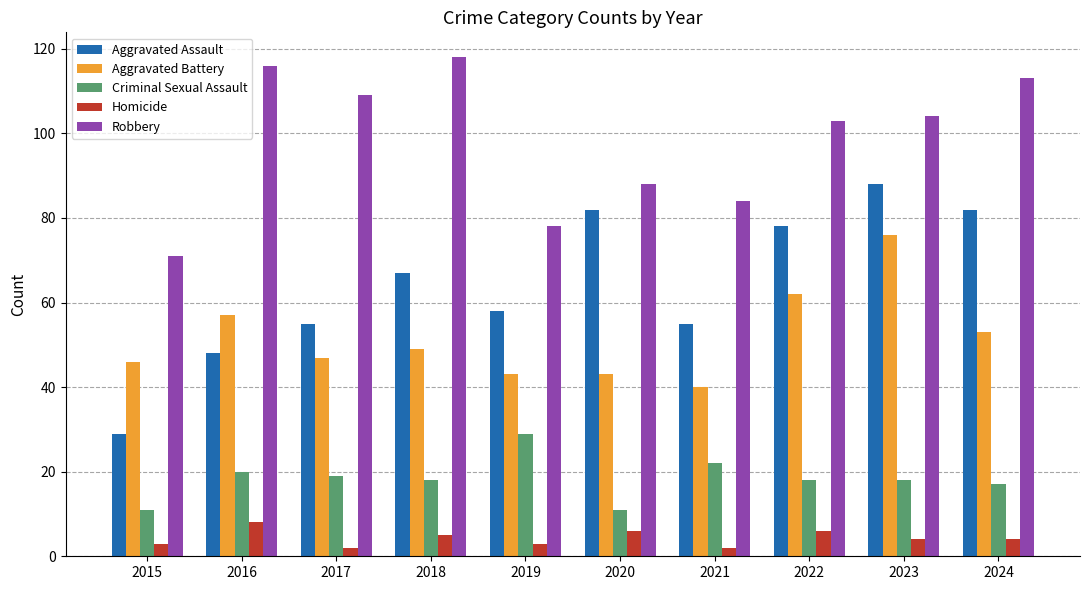

Reading right to left, extract all data points from this chart.

Aggravated Assault: 2024=82	2023=88	2022=78	2021=55	2020=82	2019=58	2018=67	2017=55	2016=48	2015=29
Aggravated Battery: 2024=53	2023=76	2022=62	2021=40	2020=43	2019=43	2018=49	2017=47	2016=57	2015=46
Criminal Sexual Assault: 2024=17	2023=18	2022=18	2021=22	2020=11	2019=29	2018=18	2017=19	2016=20	2015=11
Homicide: 2024=4	2023=4	2022=6	2021=2	2020=6	2019=3	2018=5	2017=2	2016=8	2015=3
Robbery: 2024=113	2023=104	2022=103	2021=84	2020=88	2019=78	2018=118	2017=109	2016=116	2015=71